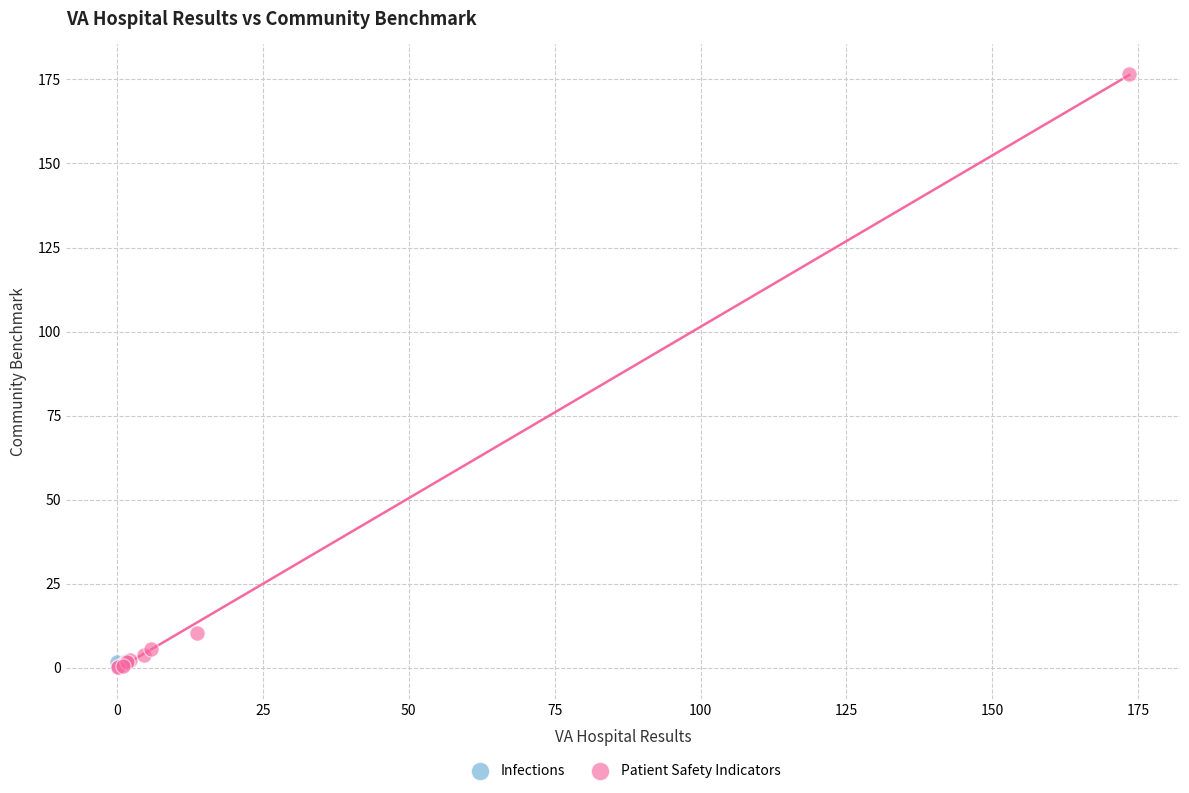

What are all the series names shown in the legend?

Infections, Patient Safety Indicators